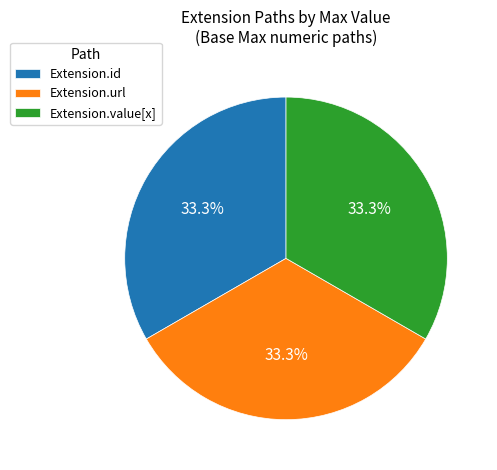

To the nearest percent, what is the average slice percentage?

33%